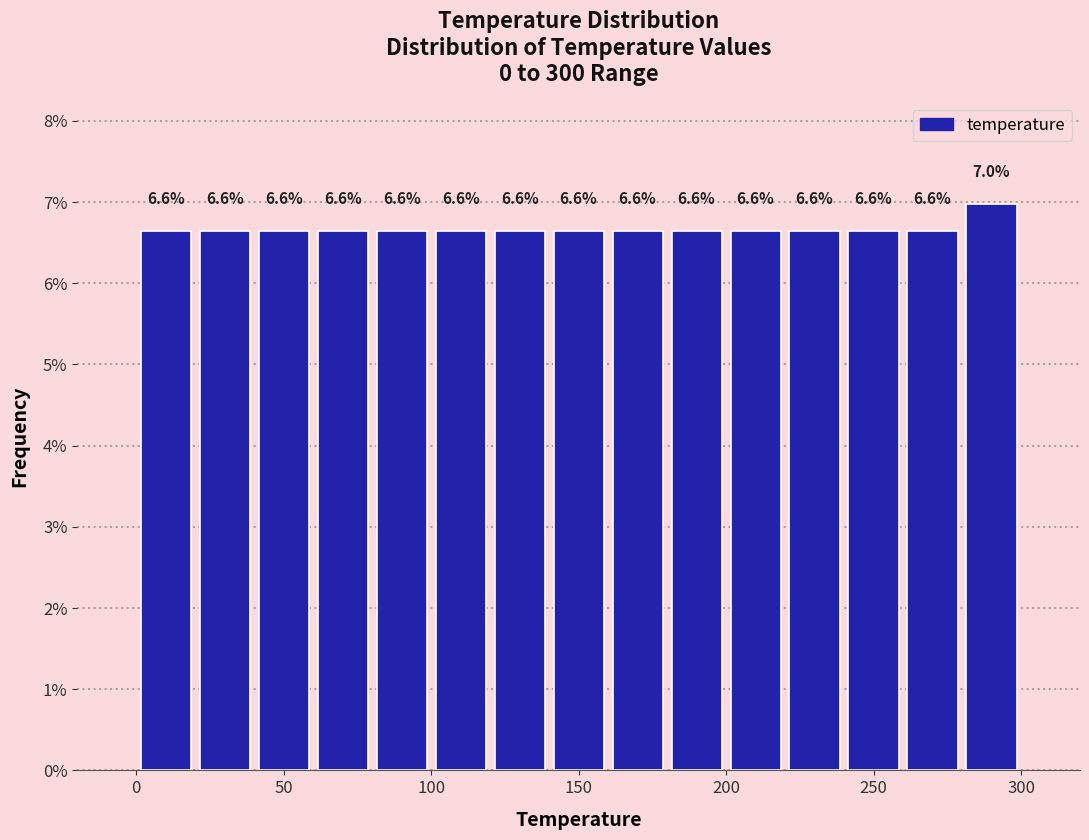

Which range on the x-axis has the tallest bar?

280 to 300